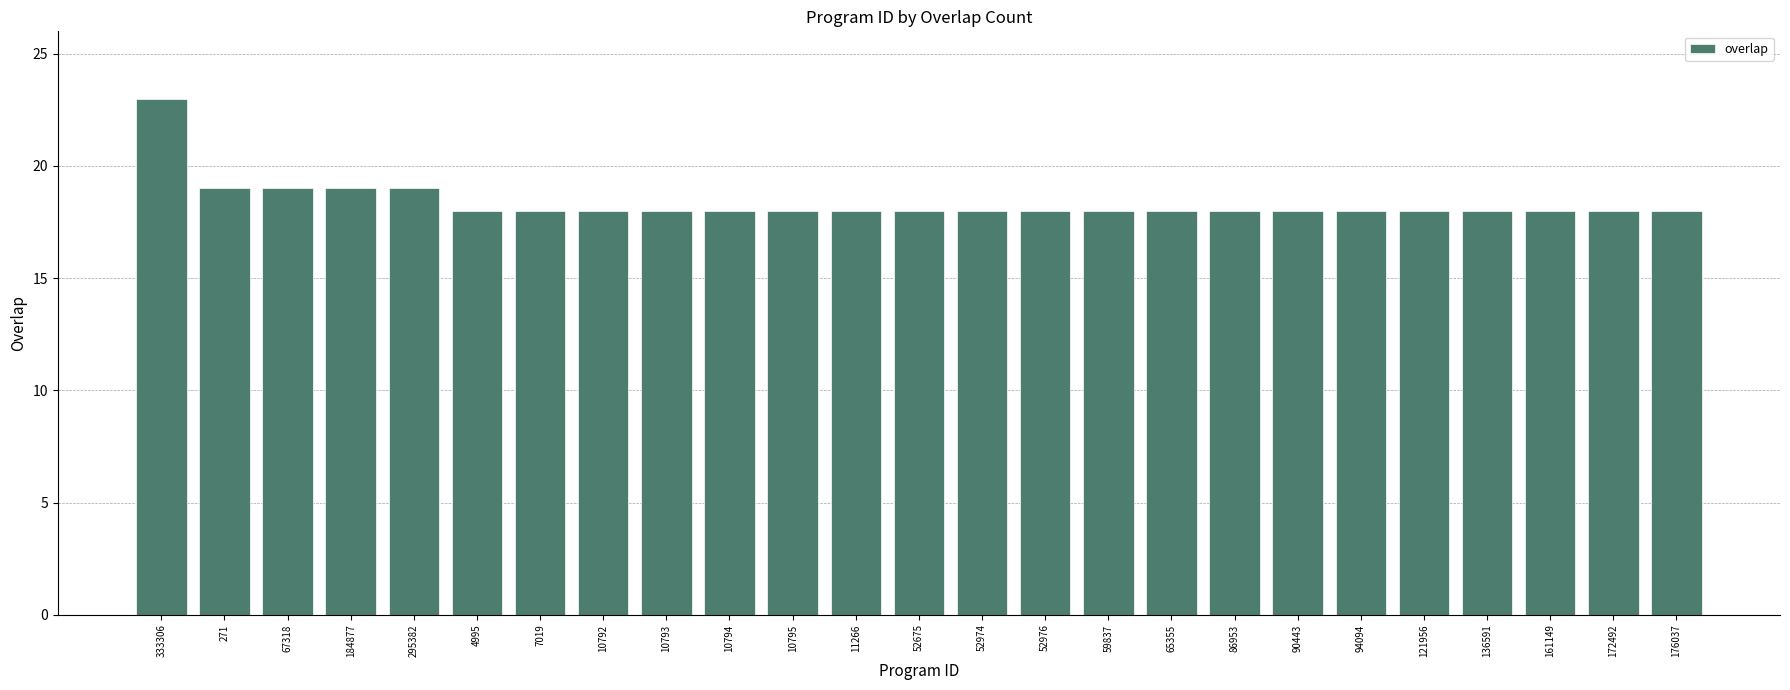

What is the average value?

18